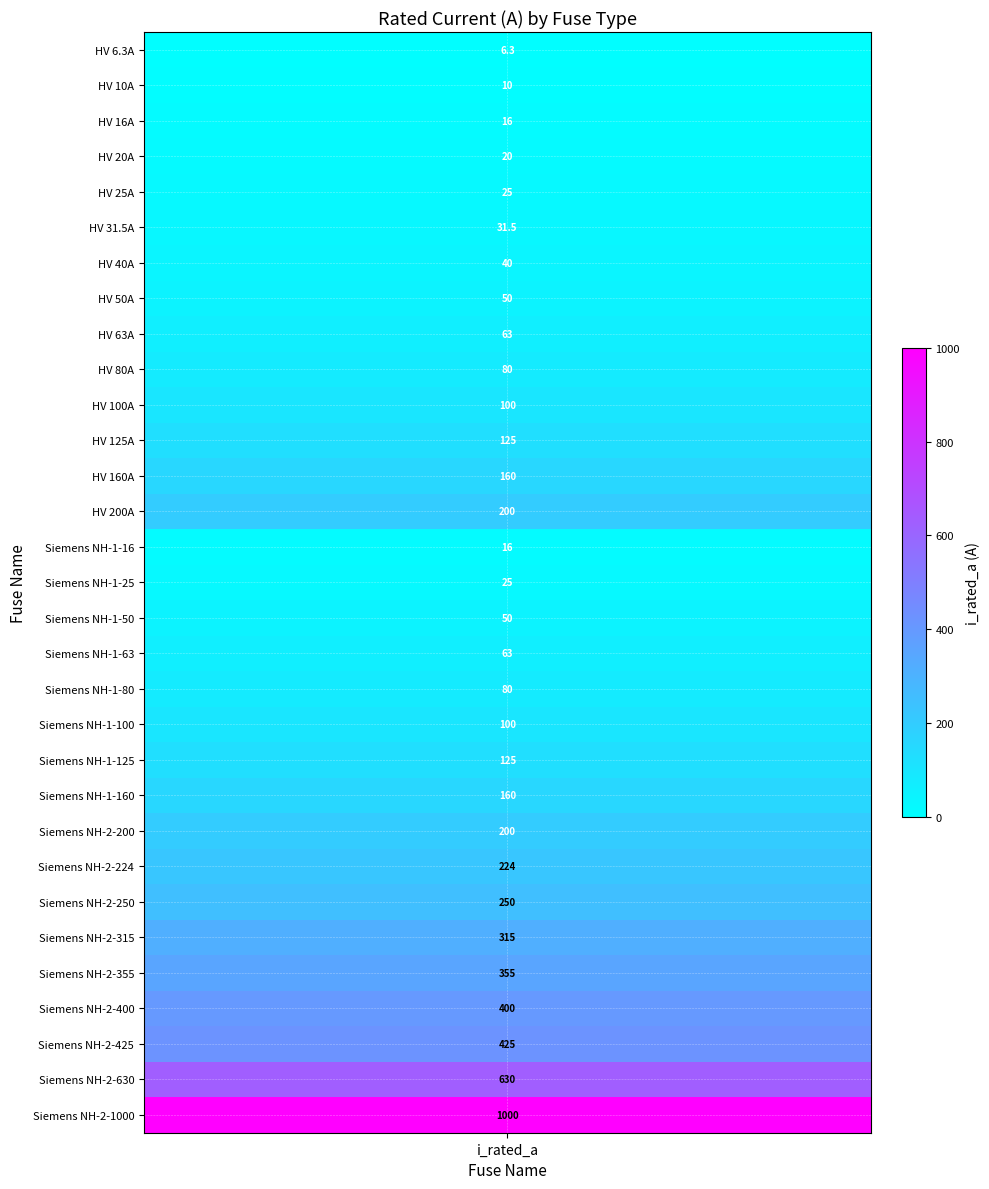

True or false: the data shows 86.7 at HV 160A.

False